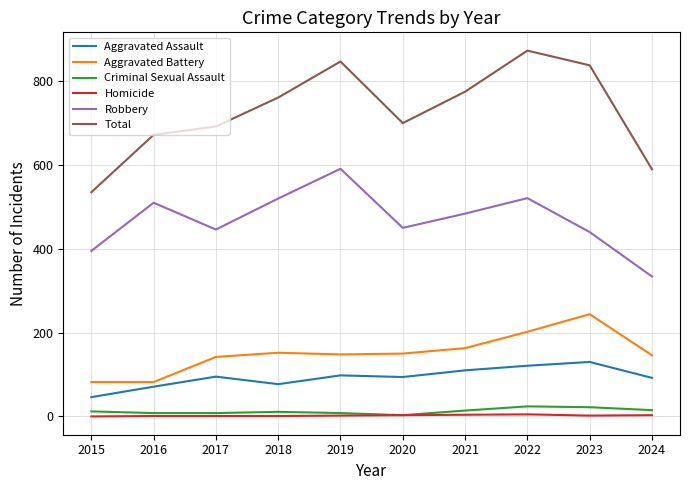

What is the highest value of the Aggravated Battery series?

244